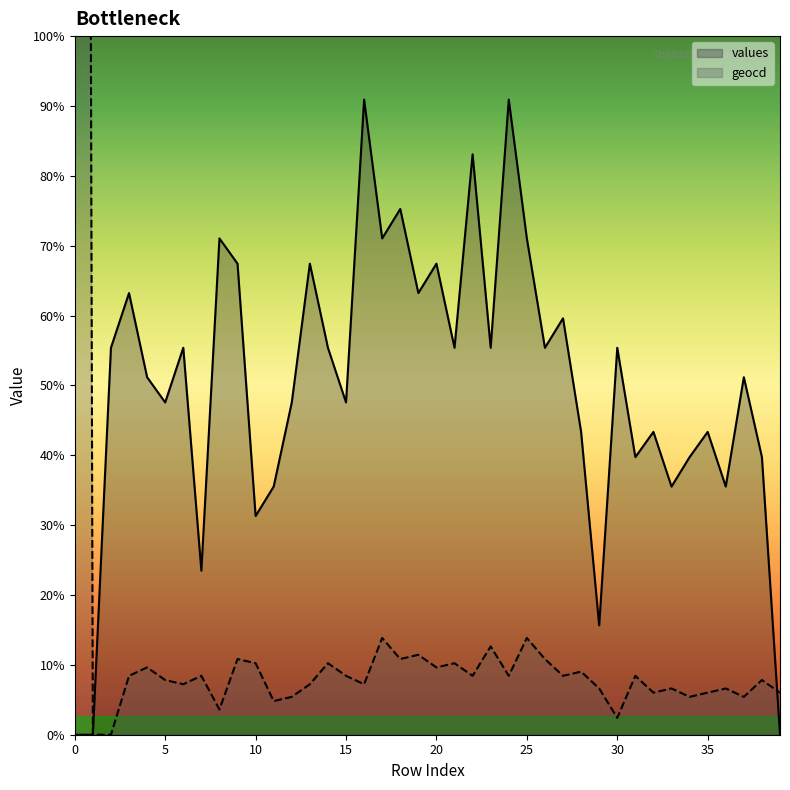

Rank the categories by geocd value from lowest to highest.

1, 2, 30, 8, 11, 12, 34, 37, 32, 35, 39, 29, 33, 36, 6, 13, 16, 5, 38, 3, 7, 15, 22, 24, 27, 31, 28, 4, 20, 10, 14, 21, 9, 18, 26, 19, 23, 17, 25, 0